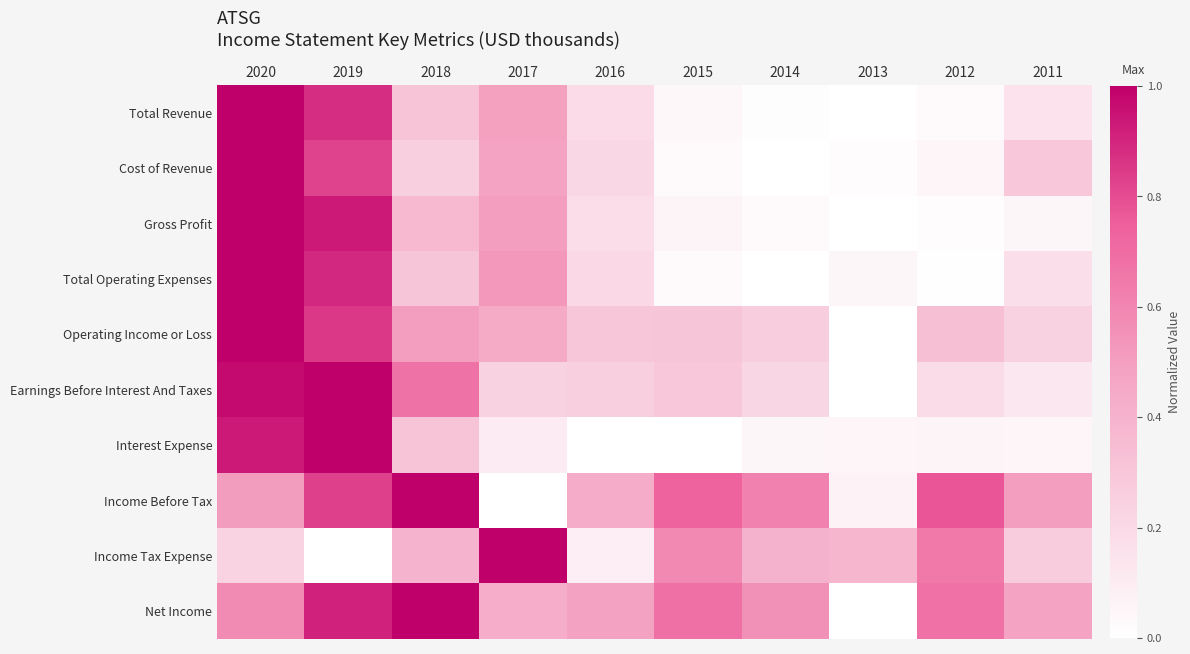

Between 2018 and 2015, which series saw the biggest shift?

Earnings Before Interest And Taxes